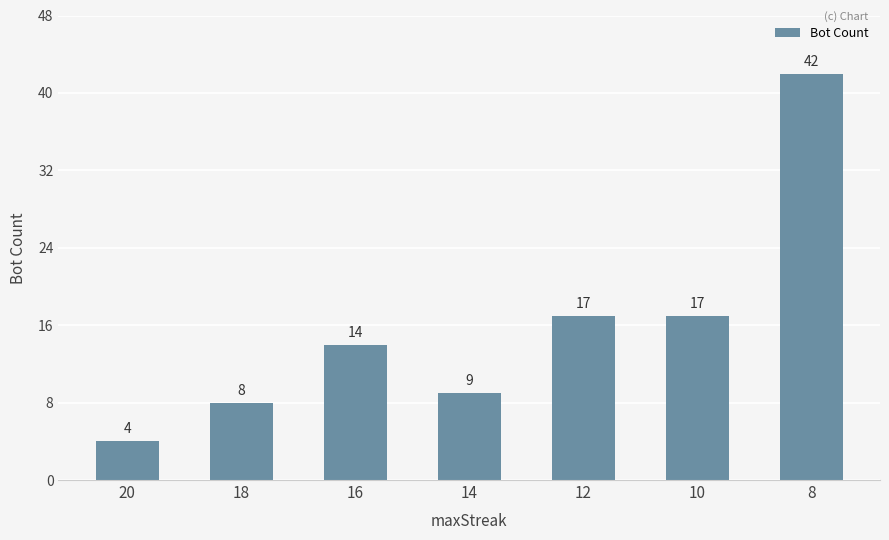

How many data points are less than 14?

3